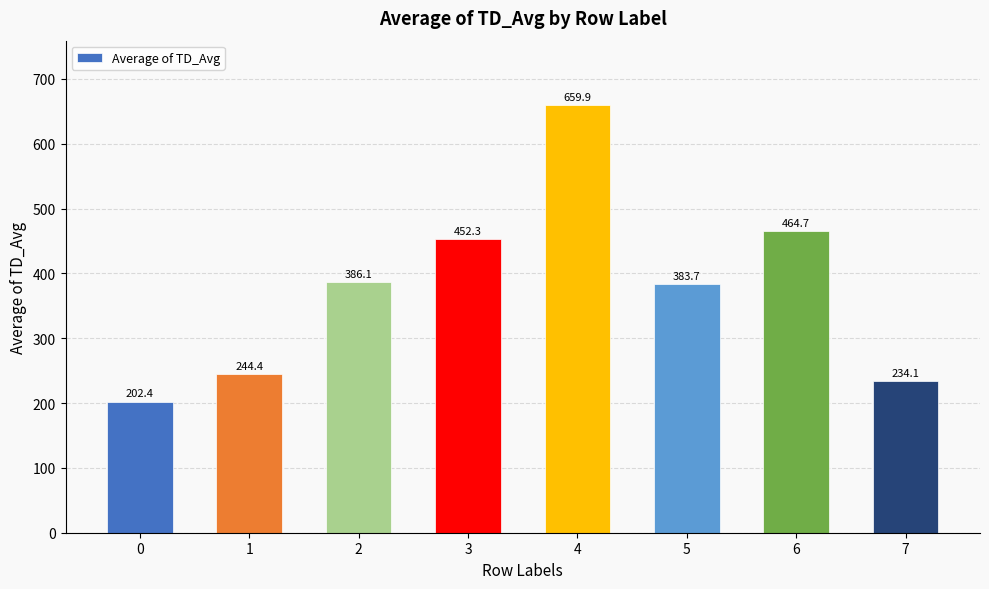

How many data points are less than 386?

4